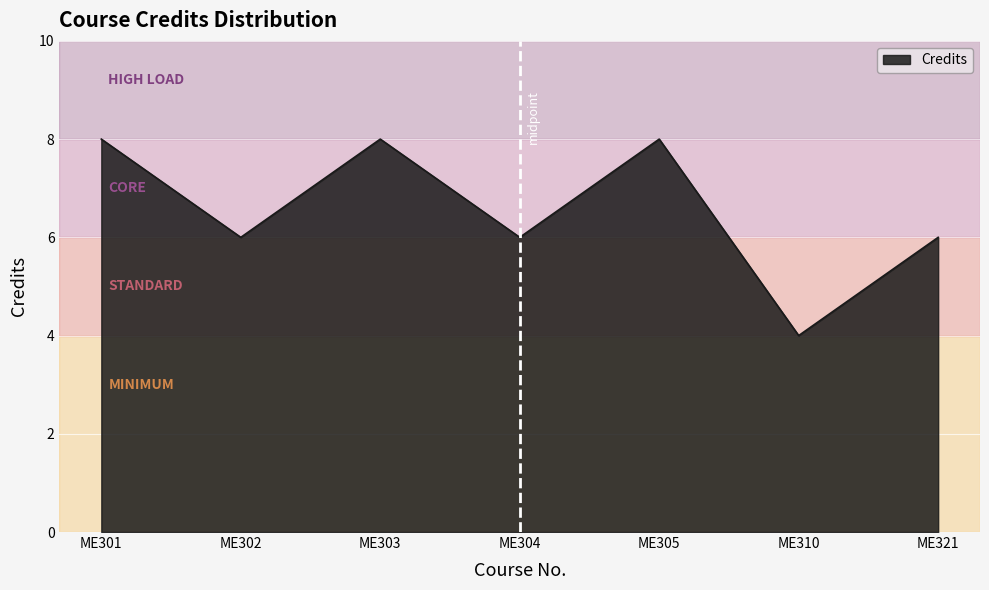

How many interior local valleys (lower than both neighbors) does the data have?

3